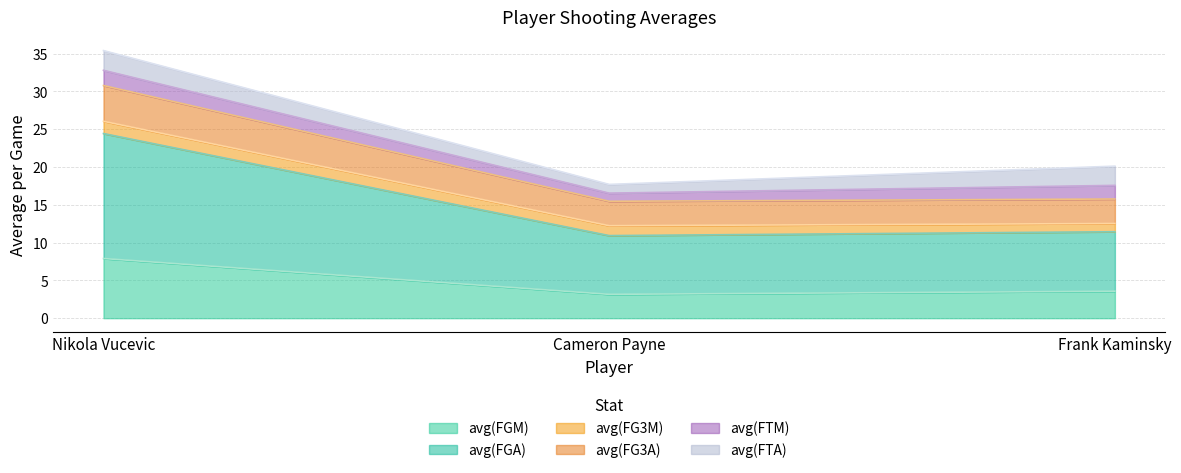

Does the chart have visible grid lines?

Yes